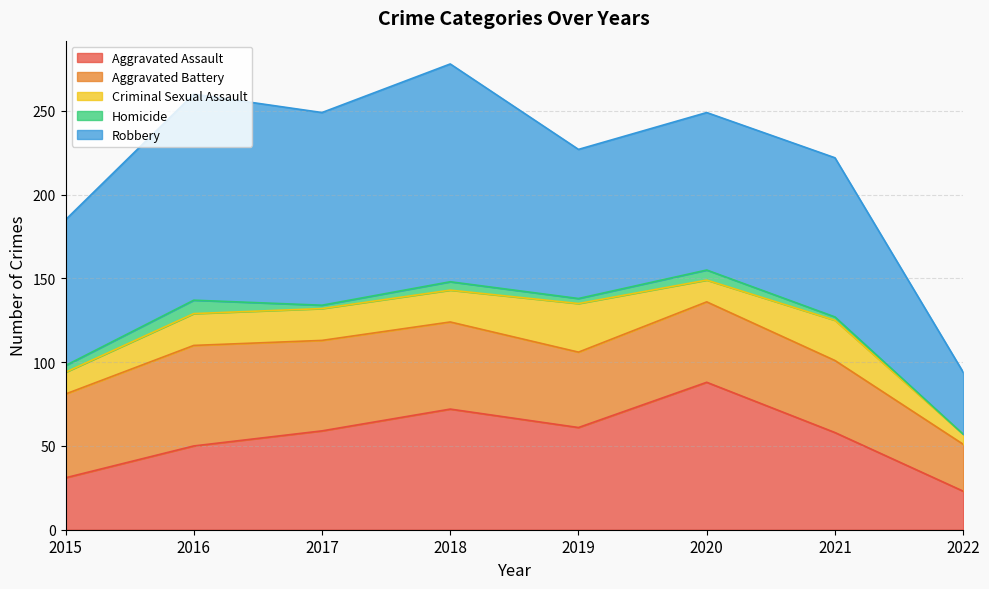

At which label is Homicide closest to 4?

2015